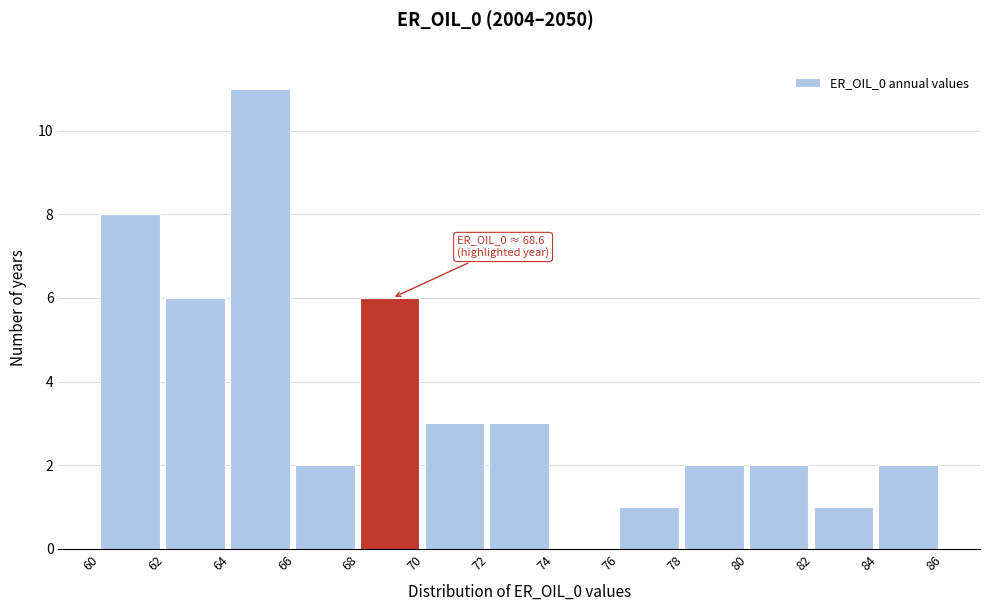

Over which range of the x-axis is the bar tallest?

64 to 66